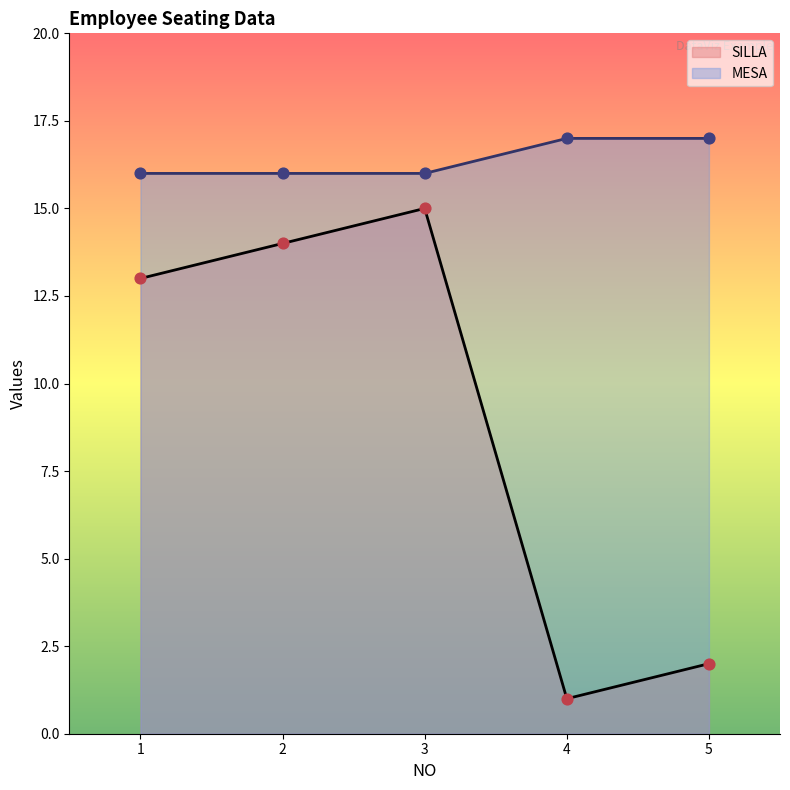

Which series has the largest total across all categories?

MESA